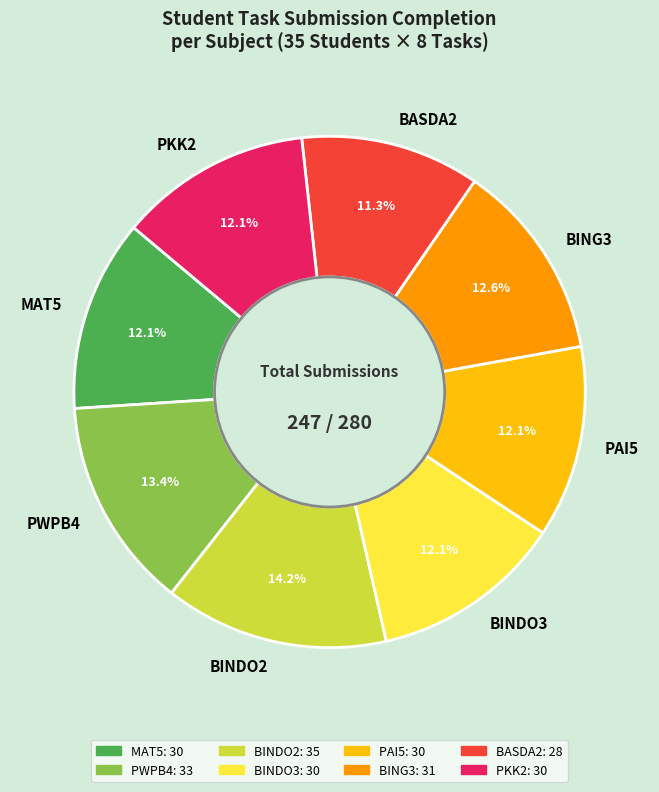

Which has a higher value, BINDO2 or PWPB4?

BINDO2